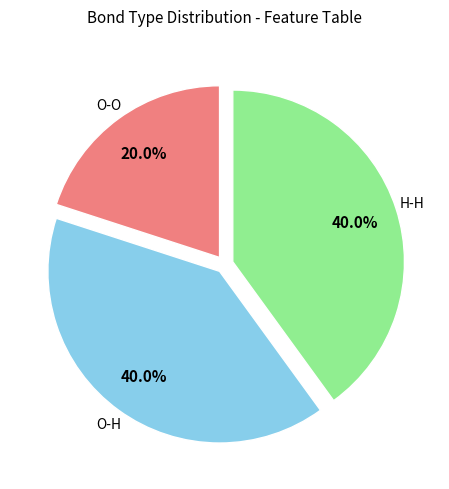

Does any single category account for the majority?

No